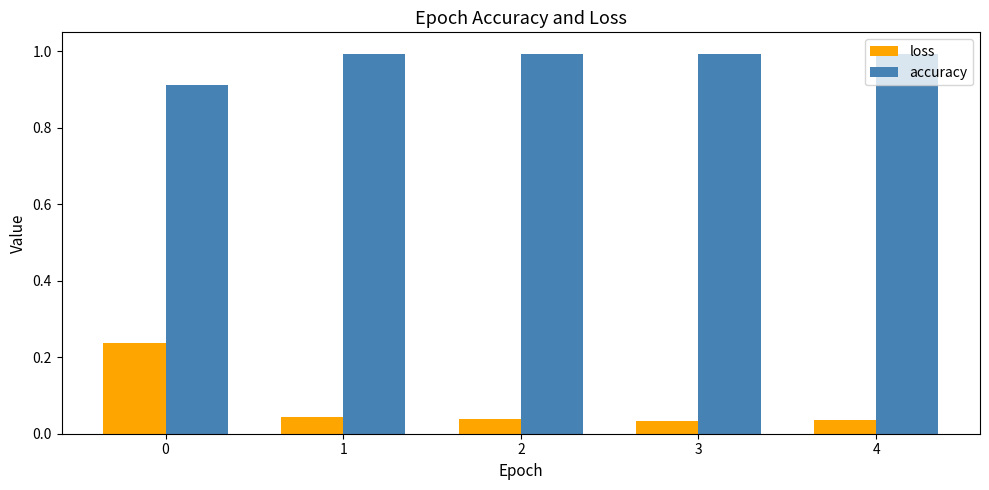

What is the sum of all accuracy values?

4.9